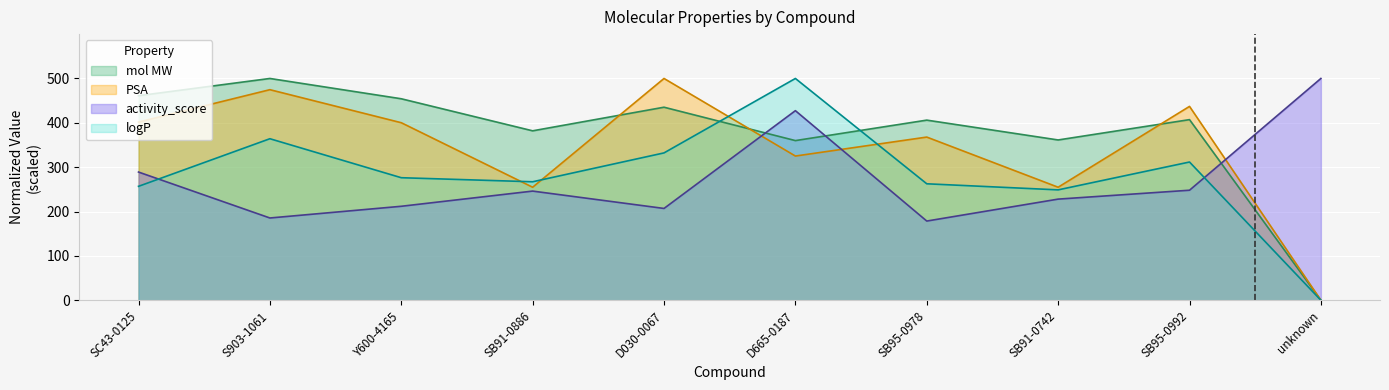

What is the maximum value shown in the chart?

500.0